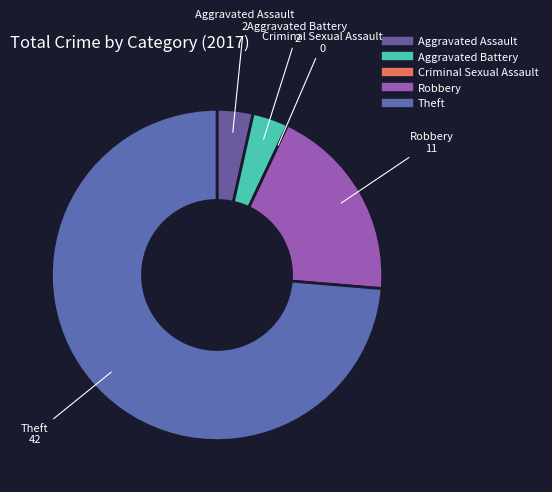

Do Robbery and Aggravated Battery together represent more than half of the pie?

No